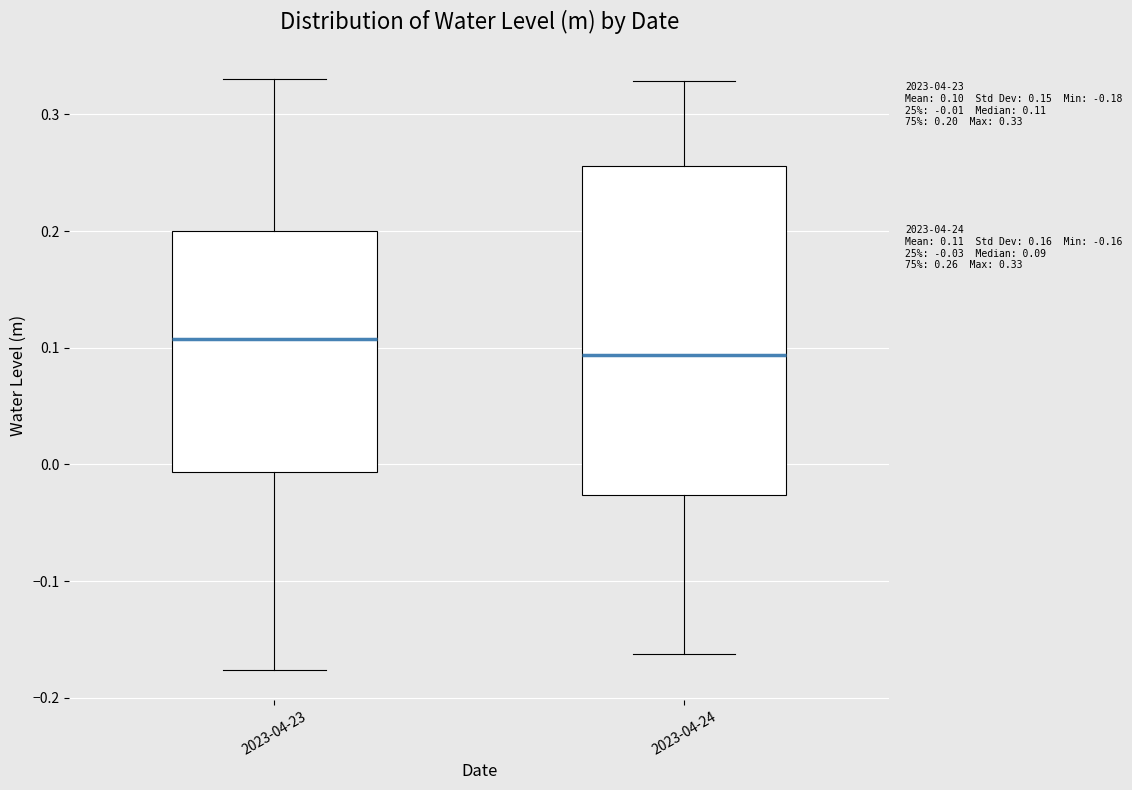

Which box's median line is the lowest?

2023-04-24